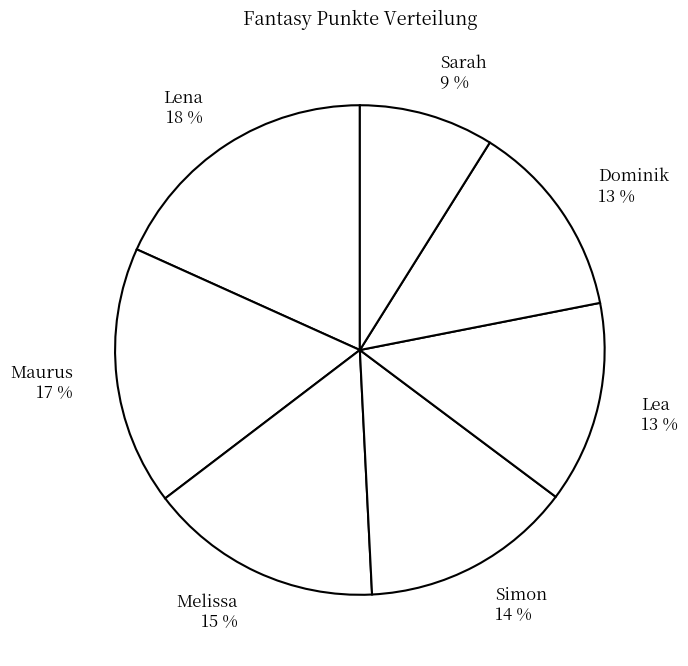

Between Maurus and Sarah, which is larger?

Maurus